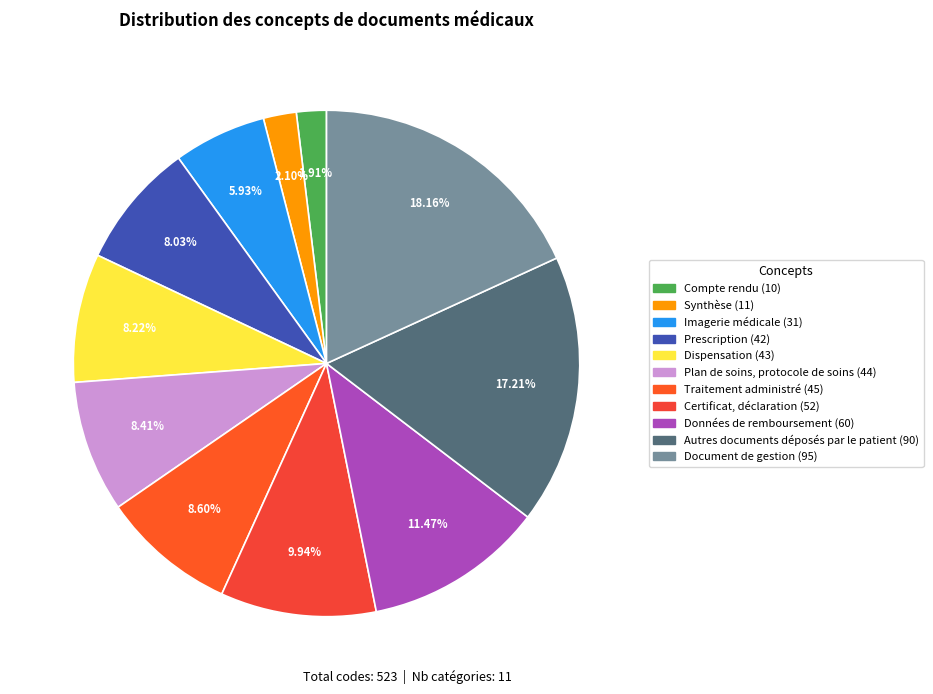

Count the number of slices in the pie.

11